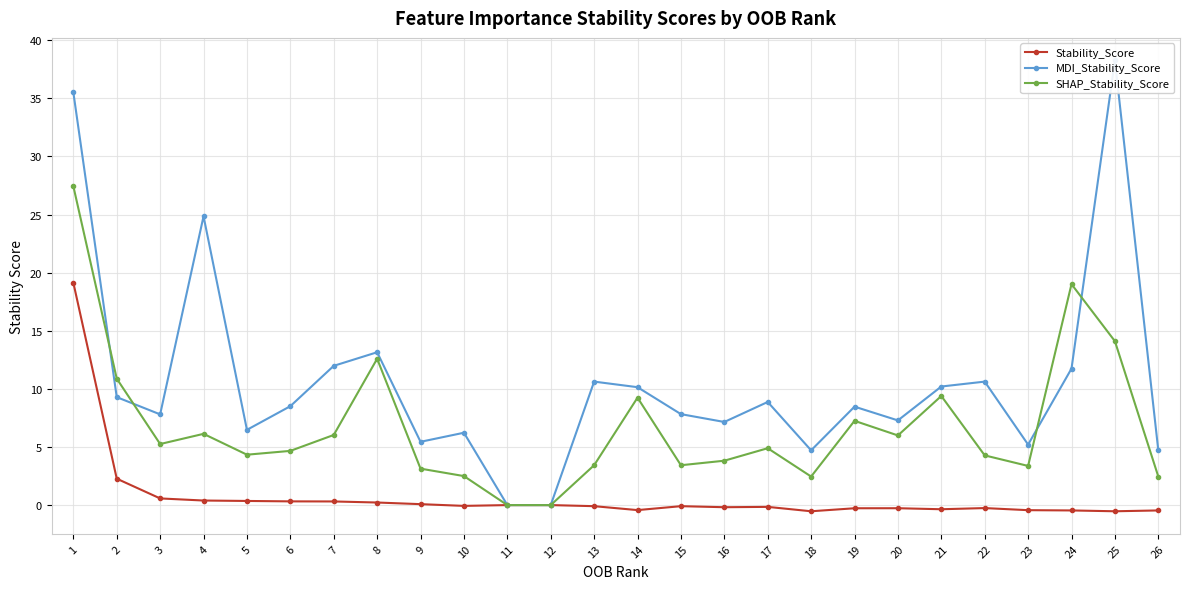

What is the difference between the SHAP_Stability_Score values at 2 and 12?

10.9